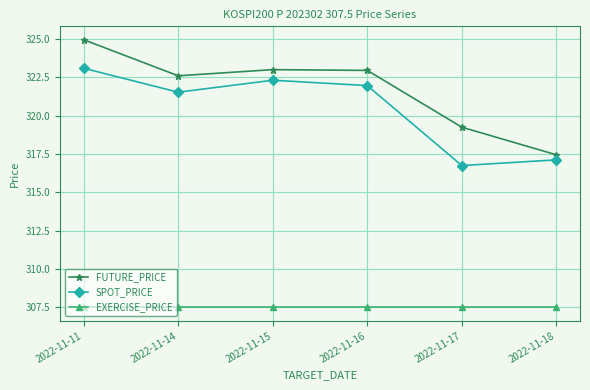

Where does the SPOT_PRICE series first go above 321?

2022-11-11